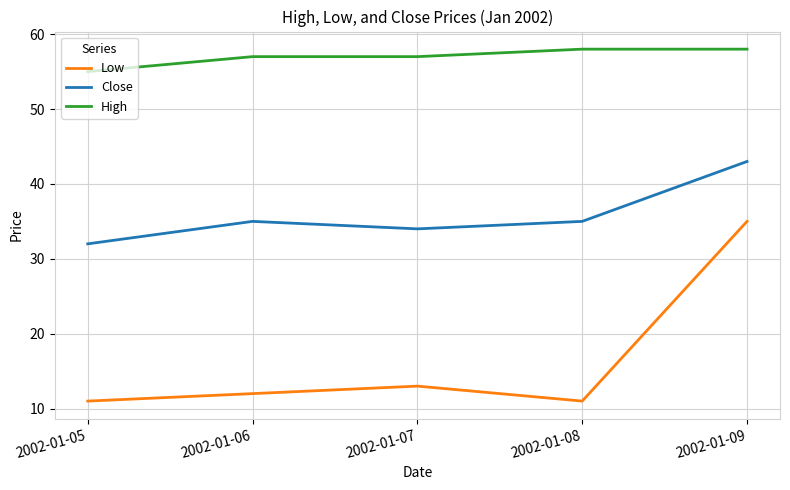

True or false: Close and High cross at least once.

False